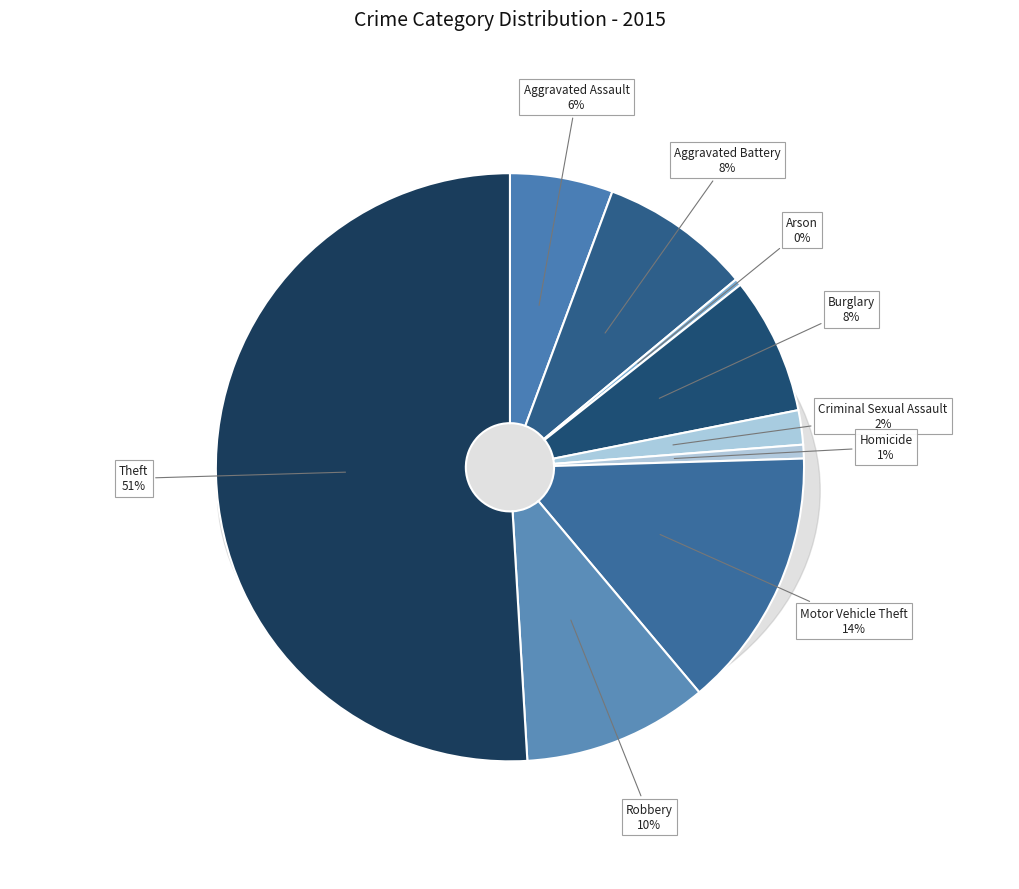

To the nearest percent, what is the difference between the largest and smallest slice percentages?

51%